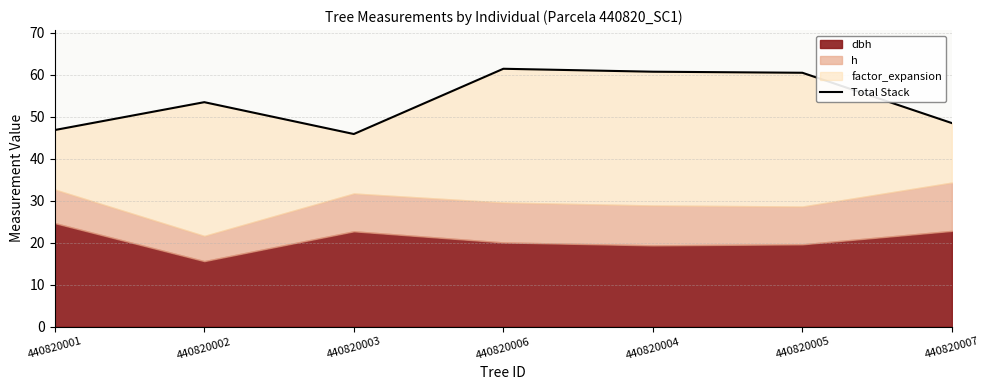

True or false: the data shows 60.4 at 440820005.

True